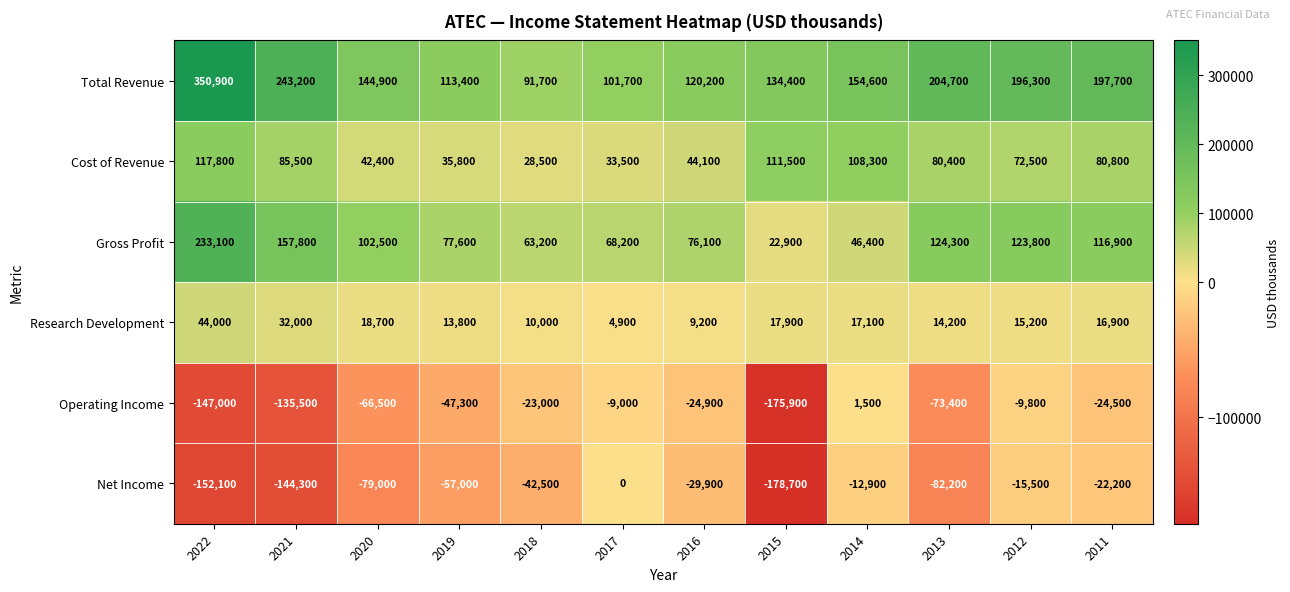

True or false: Total Revenue has a value of 243200 at 2021.

True